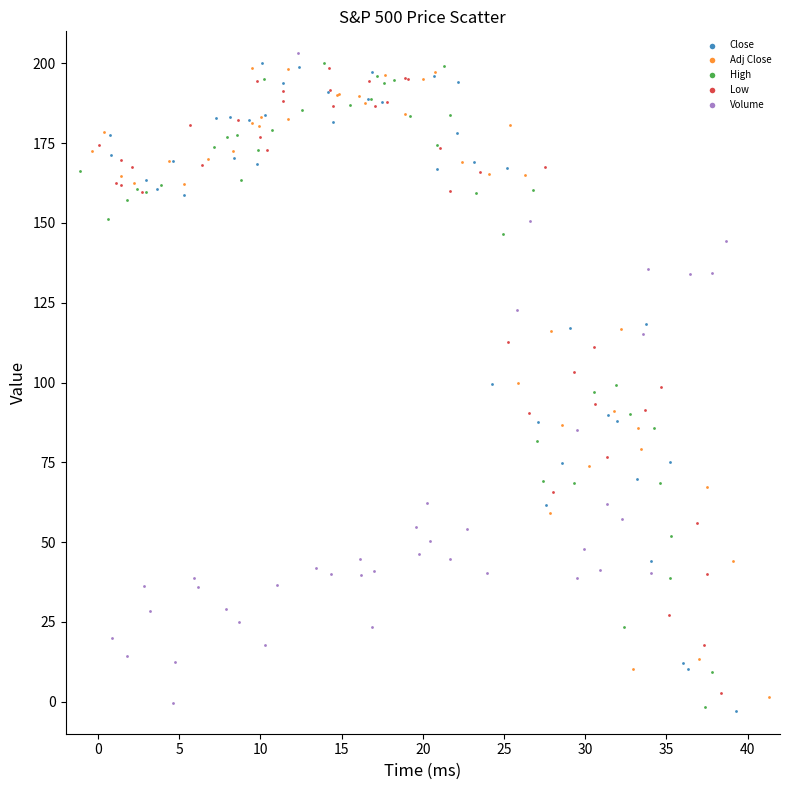

What are all the series names shown in the legend?

Close, Adj Close, High, Low, Volume